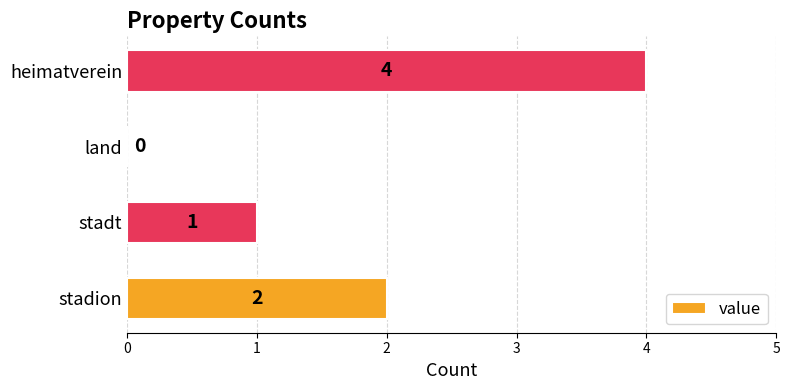

The value at stadion is 3. True or false?

False